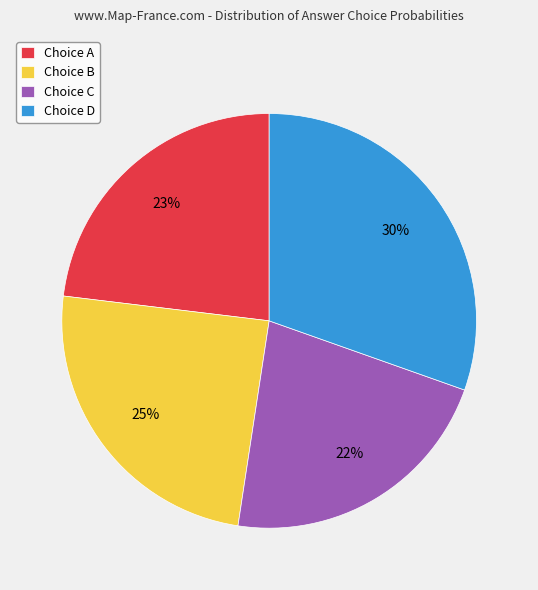

To the nearest percent, what is the difference between the Choice C and Choice D slice percentages?

8%